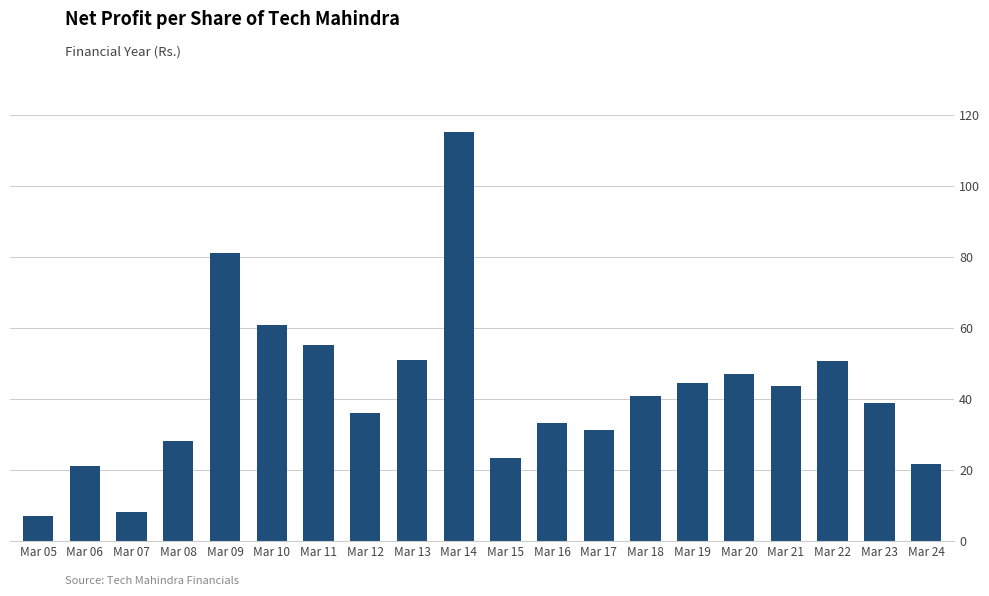

Between Mar 06 and Mar 10, which is larger?

Mar 10